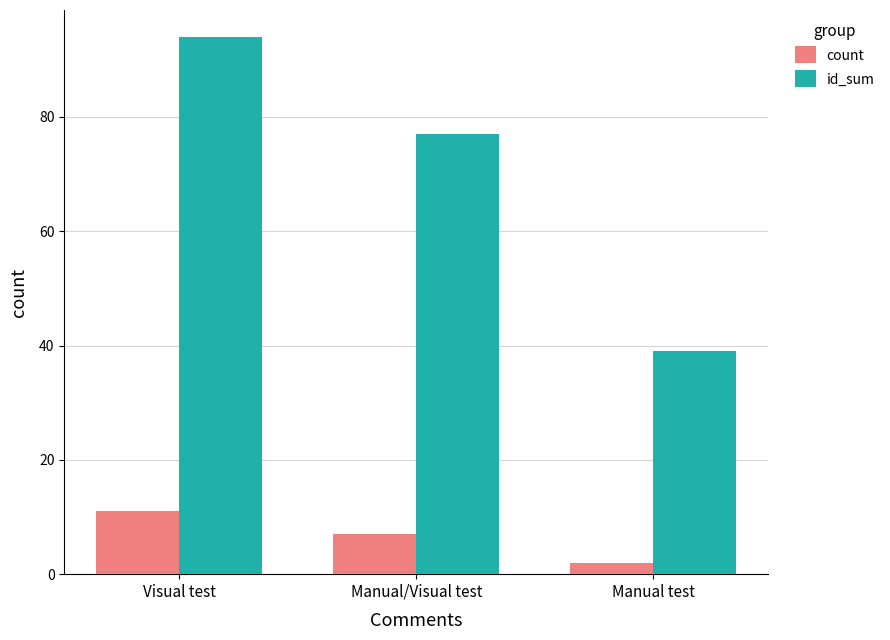

The id_sum series shows 39 at Manual test. True or false?

True